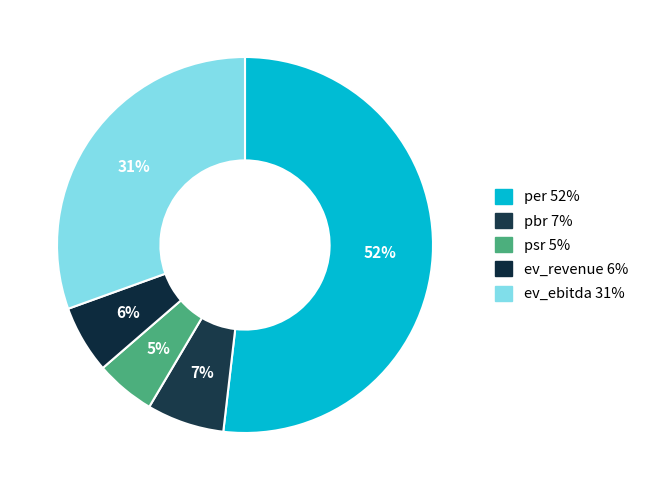

To the nearest percent, what is the combined percentage of per and ev_revenue?

58%